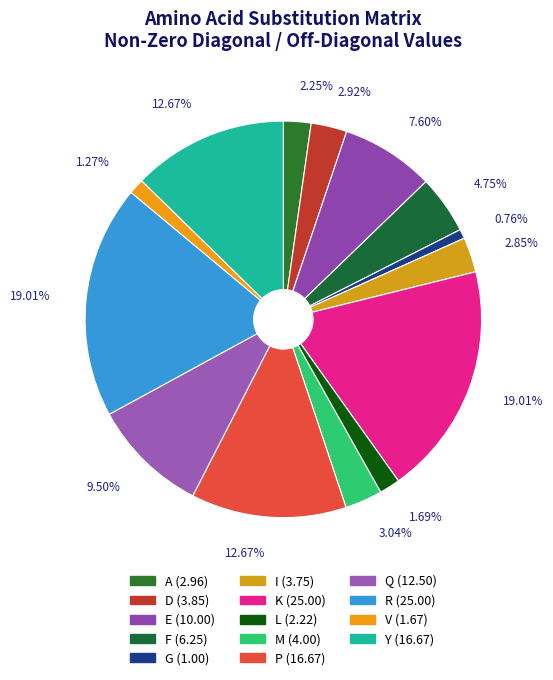

Is the sum of L and P greater than half?

No